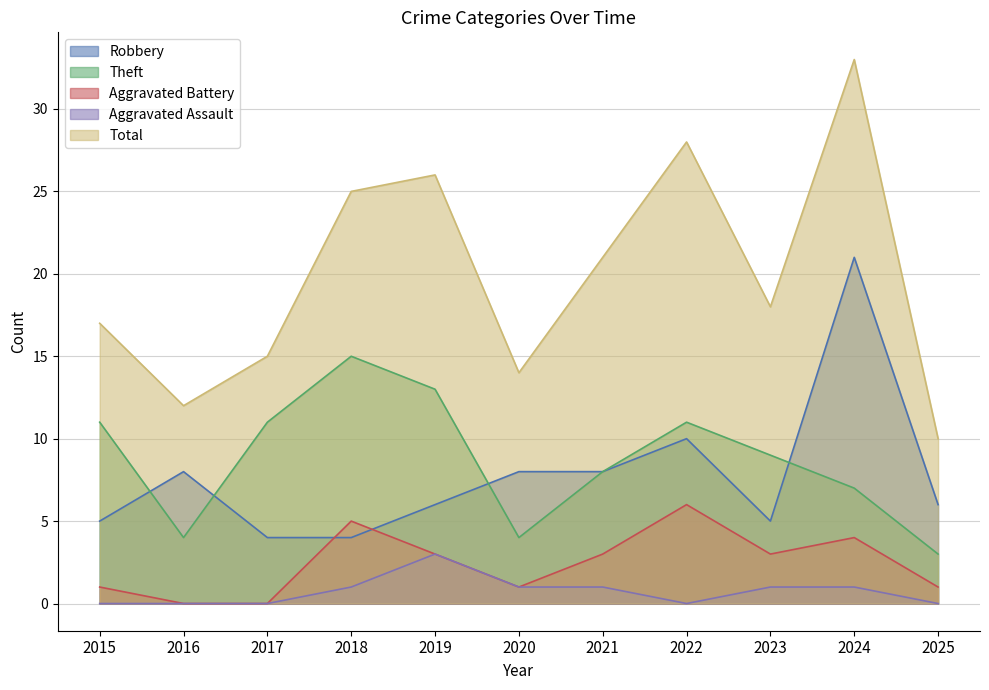

What is the spread (max minus min) of values at 2017?

15